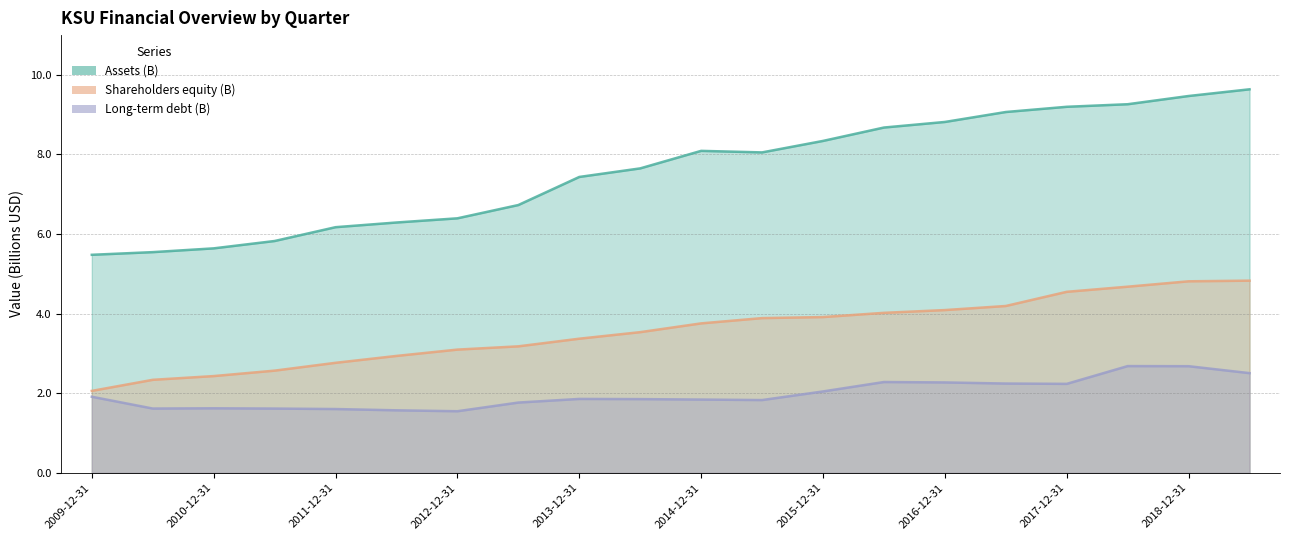

How many lines are shown in the chart?

3